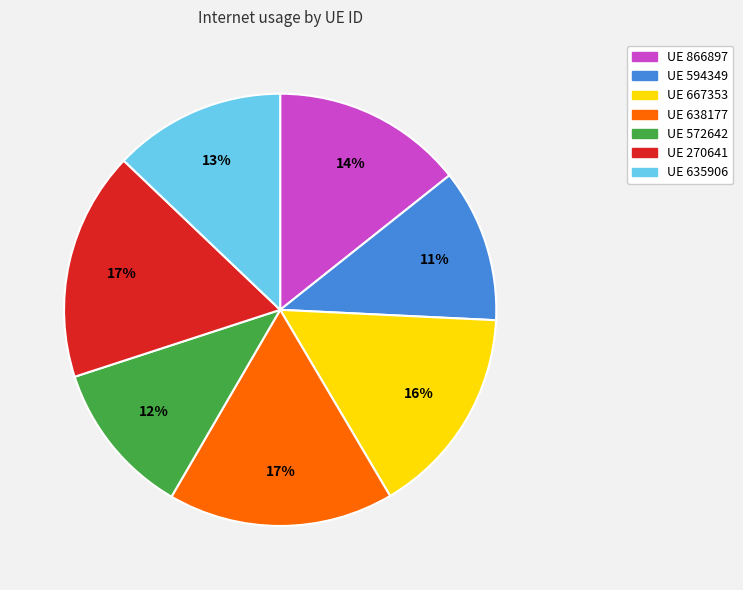

To the nearest percent, what is the difference between the largest and smallest slice percentages?

6%